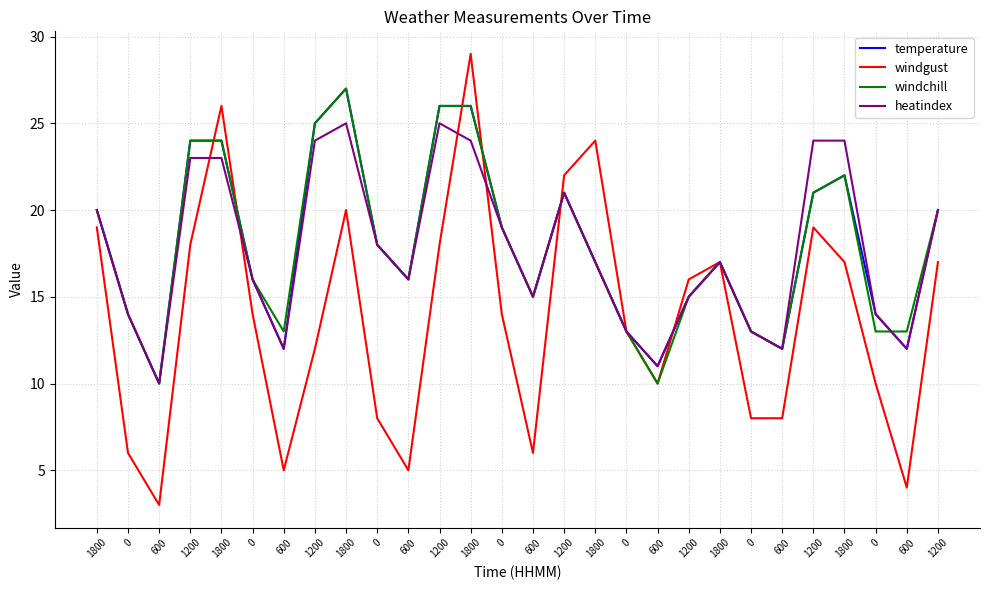

How many lines are shown in the chart?

4